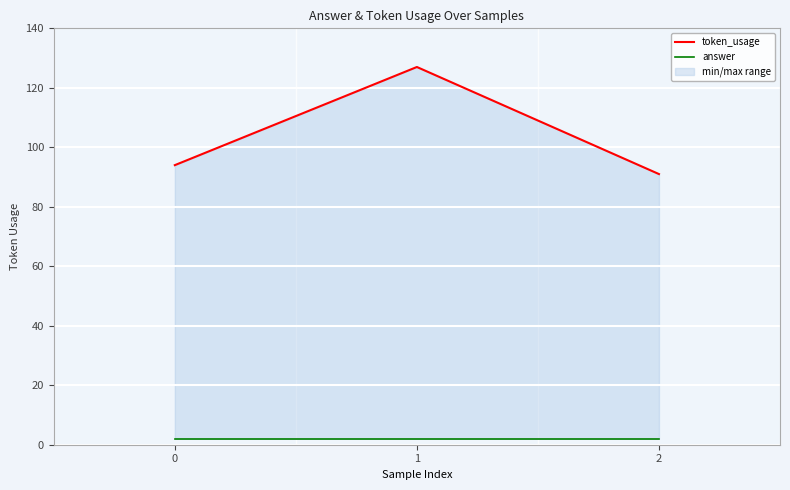

Which series has the largest total across all categories?

token_usage